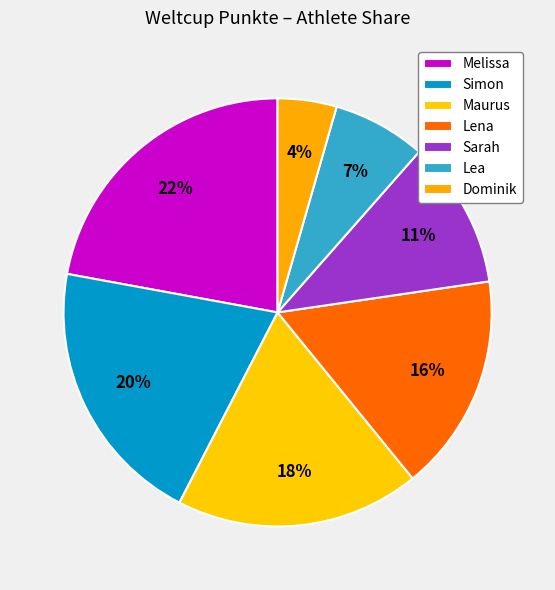

How many segments does this pie chart have?

7